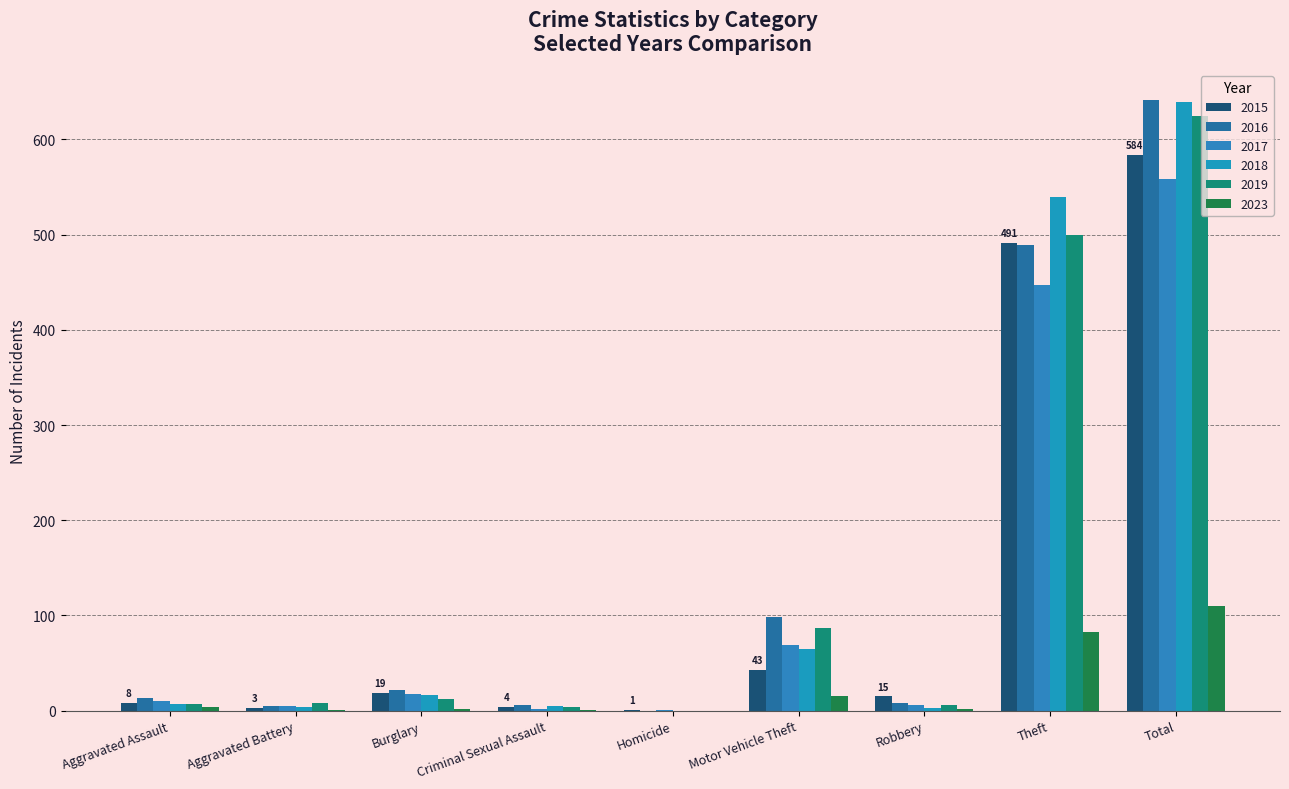

Reading left to right, transcribe all the data shown in this chart.

2015: 8	3	19	4	1	43	15	491	584
2016: 13	5	22	6	0	98	8	489	641
2017: 10	5	18	2	1	69	6	447	558
2018: 7	4	16	5	0	65	3	539	639
2019: 7	8	12	4	0	87	6	500	625
2023: 4	1	2	1	0	15	2	83	110